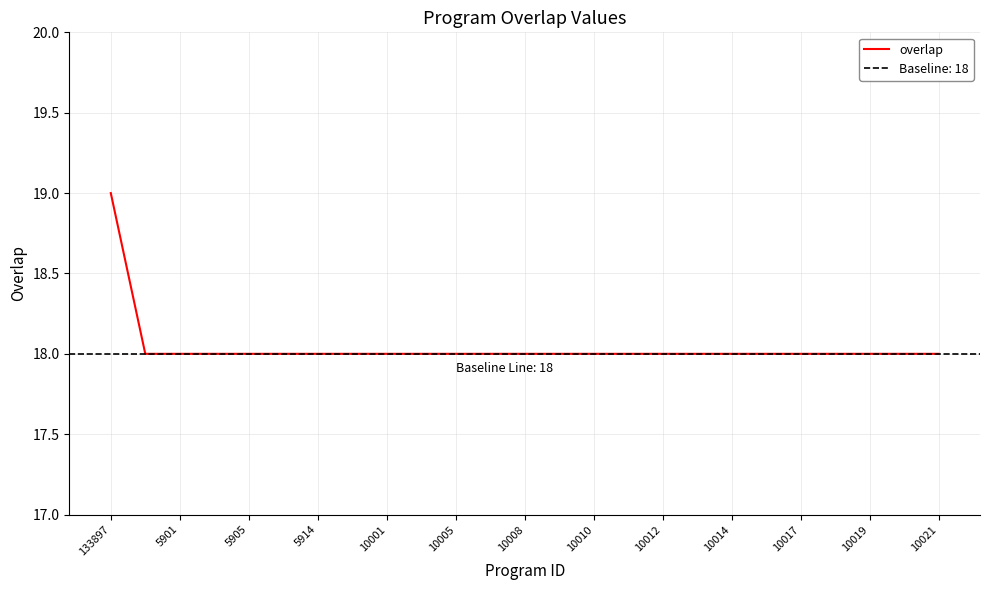

True or false: there are more than 1 points higher than both neighbors.

False